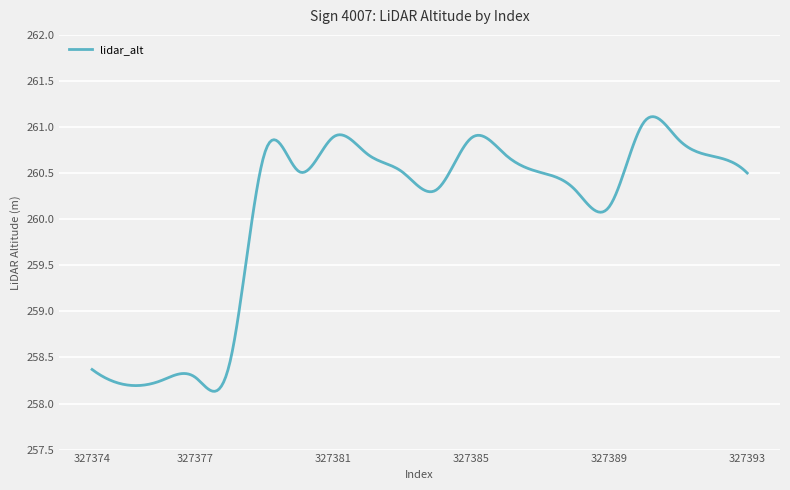

What is the difference between the second highest and second lowest values?

3.0